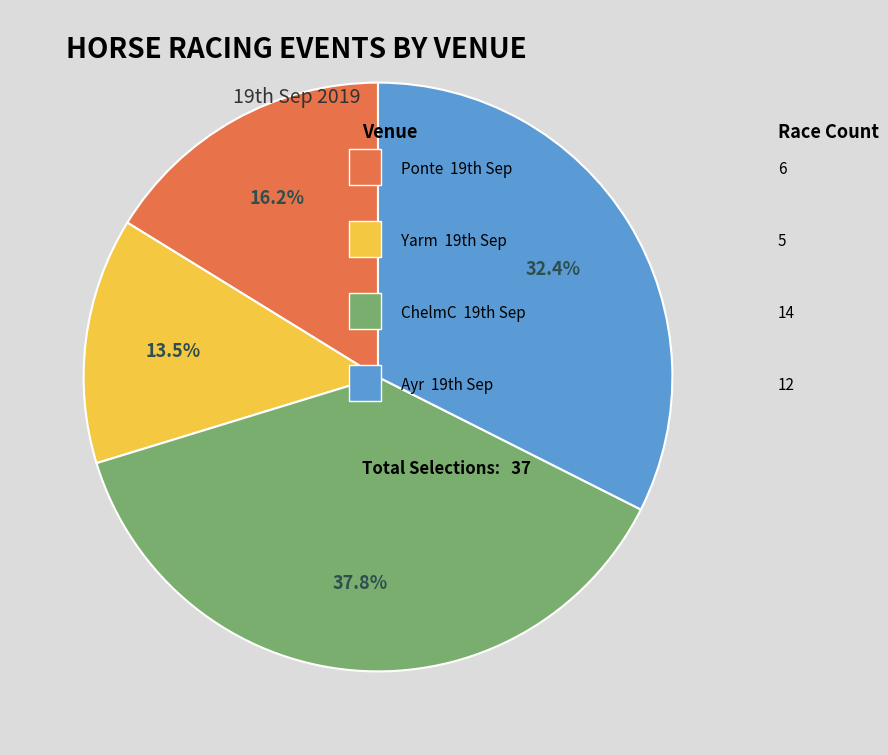

Is there a majority slice in this chart?

No